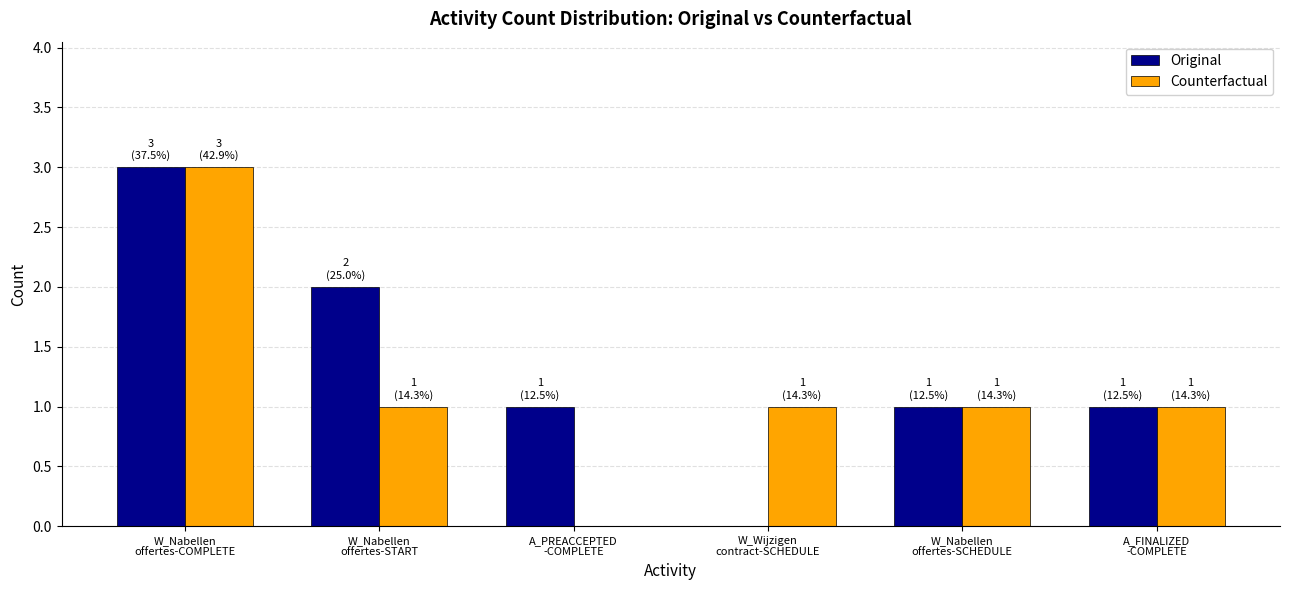

What is the sum of all Original values?

8